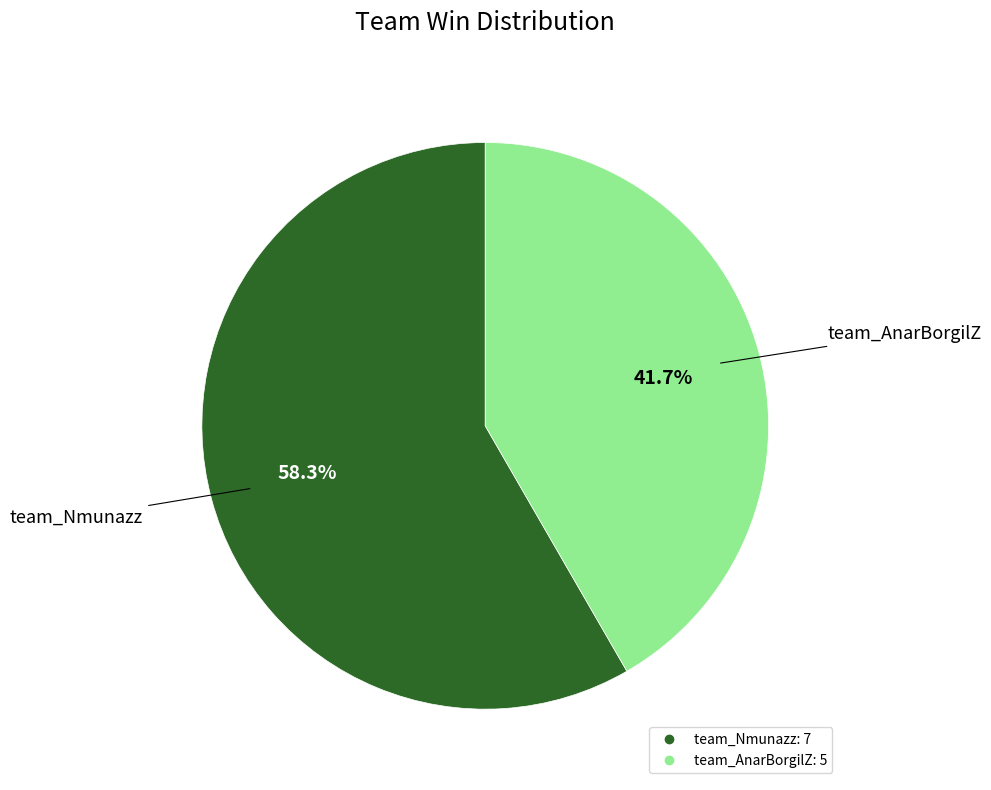

How many slices are in this pie chart?

2